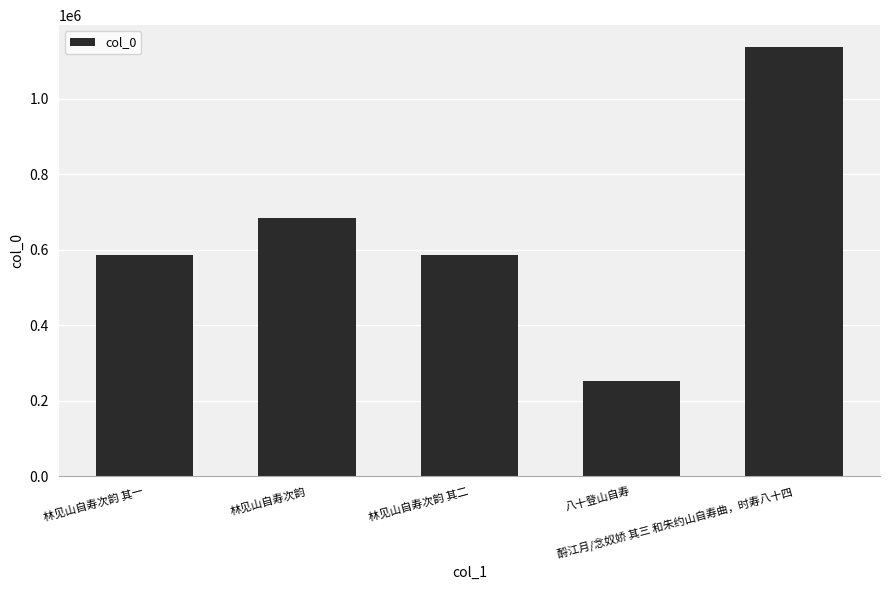

At which label does the data first exceed 586187?

林见山自寿次韵